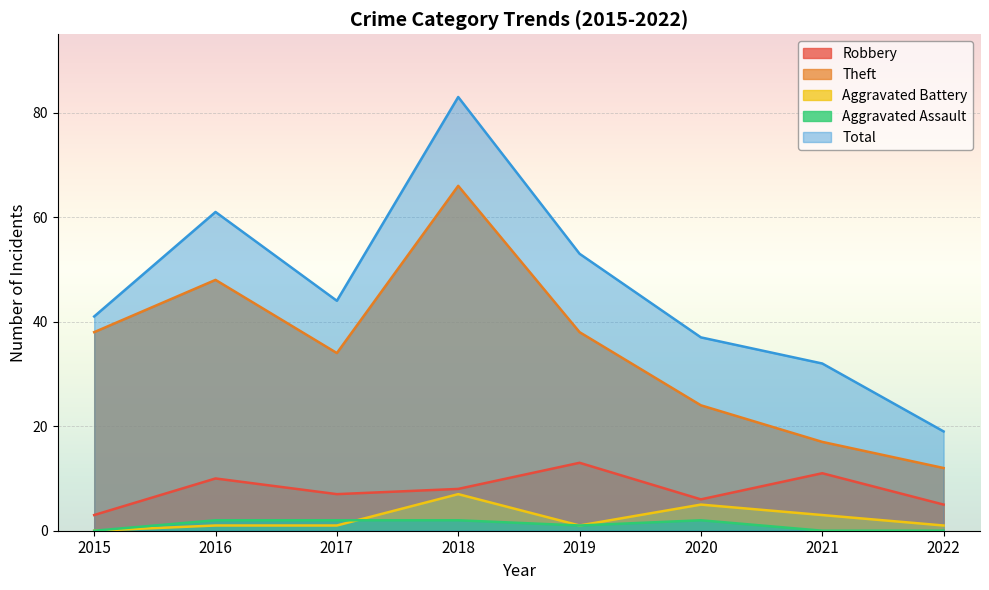

The Aggravated Assault series shows 2 at 2016. True or false?

True